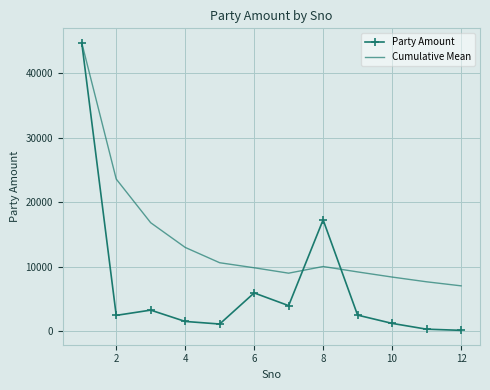

At how many categories does at least one series exceed 41134?

1